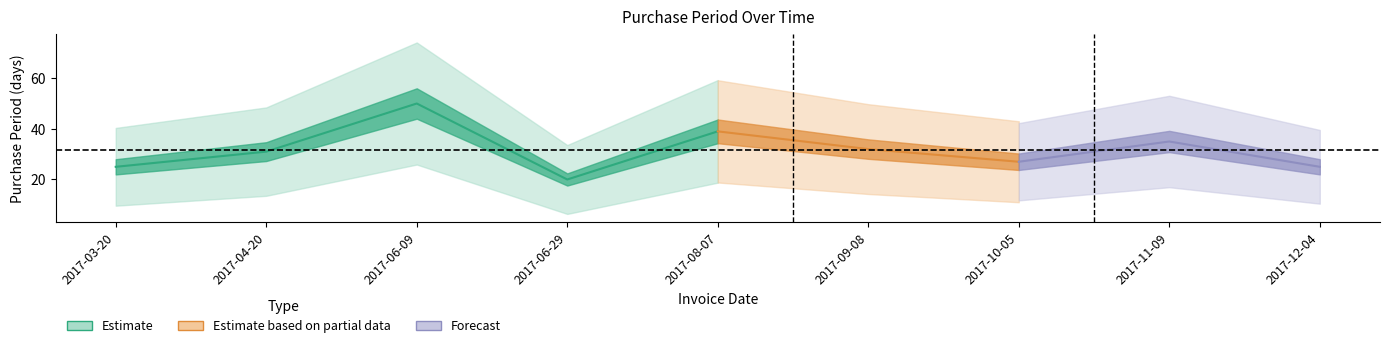

Where is the data nearest to the value 35?

2017-11-09